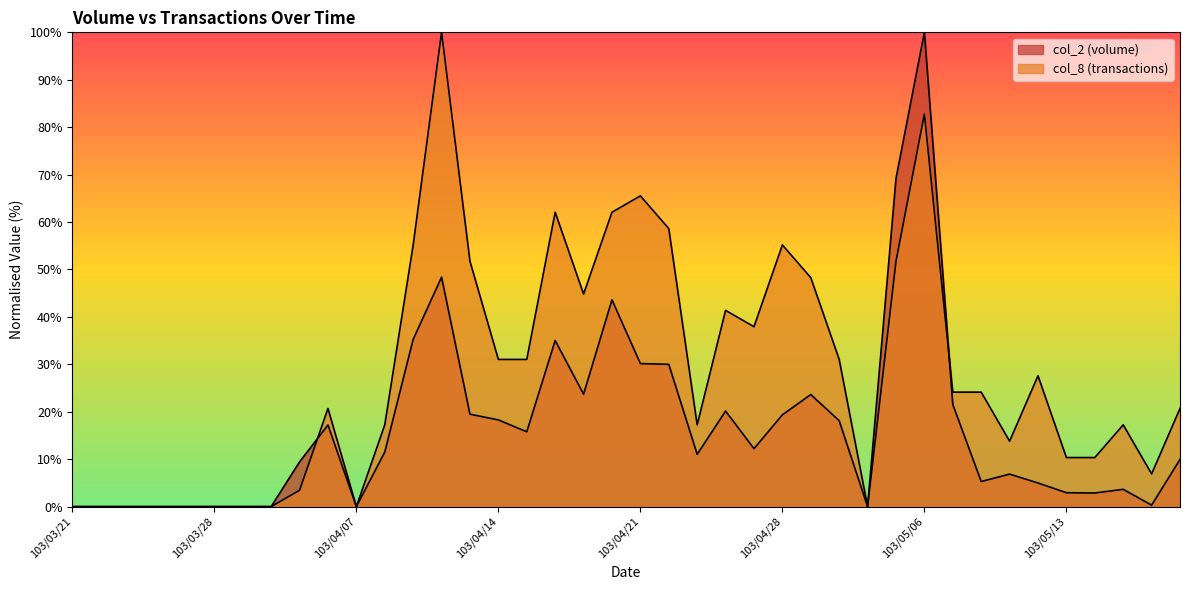

Reading right to left, what are all the values shown in this chart?

col_2: 103/05/19=9.9	103/05/16=0.3	103/05/15=3.7	103/05/14=2.9	103/05/13=2.9	103/05/12=5.0	103/05/09=6.9	103/05/08=5.3	103/05/07=21.5	103/05/06=100.0	103/05/05=69.2	103/05/02=0.0	103/04/30=18.1	103/04/29=23.6	103/04/28=19.4	103/04/25=12.2	103/04/24=20.2	103/04/23=11.0	103/04/22=30.0	103/04/21=30.2	103/04/18=43.6	103/04/17=23.7	103/04/16=35.0	103/04/15=15.8	103/04/14=18.3	103/04/11=19.5	103/04/10=48.4	103/04/09=35.3	103/04/08=11.5	103/04/07=0.0	103/04/03=17.2	103/04/02=9.4	103/04/01=0.0	103/03/31=0.0	103/03/28=0.0	103/03/27=0.0	103/03/26=0.0	103/03/25=0.0	103/03/24=0.0	103/03/21=0.0
col_8: 103/05/19=20.7	103/05/16=6.9	103/05/15=17.2	103/05/14=10.3	103/05/13=10.3	103/05/12=27.6	103/05/09=13.8	103/05/08=24.1	103/05/07=24.1	103/05/06=82.8	103/05/05=51.7	103/05/02=0.0	103/04/30=31.0	103/04/29=48.3	103/04/28=55.2	103/04/25=37.9	103/04/24=41.4	103/04/23=17.2	103/04/22=58.6	103/04/21=65.5	103/04/18=62.1	103/04/17=44.8	103/04/16=62.1	103/04/15=31.0	103/04/14=31.0	103/04/11=51.7	103/04/10=100.0	103/04/09=55.2	103/04/08=17.2	103/04/07=0.0	103/04/03=20.7	103/04/02=3.4	103/04/01=0.0	103/03/31=0.0	103/03/28=0.0	103/03/27=0.0	103/03/26=0.0	103/03/25=0.0	103/03/24=0.0	103/03/21=0.0